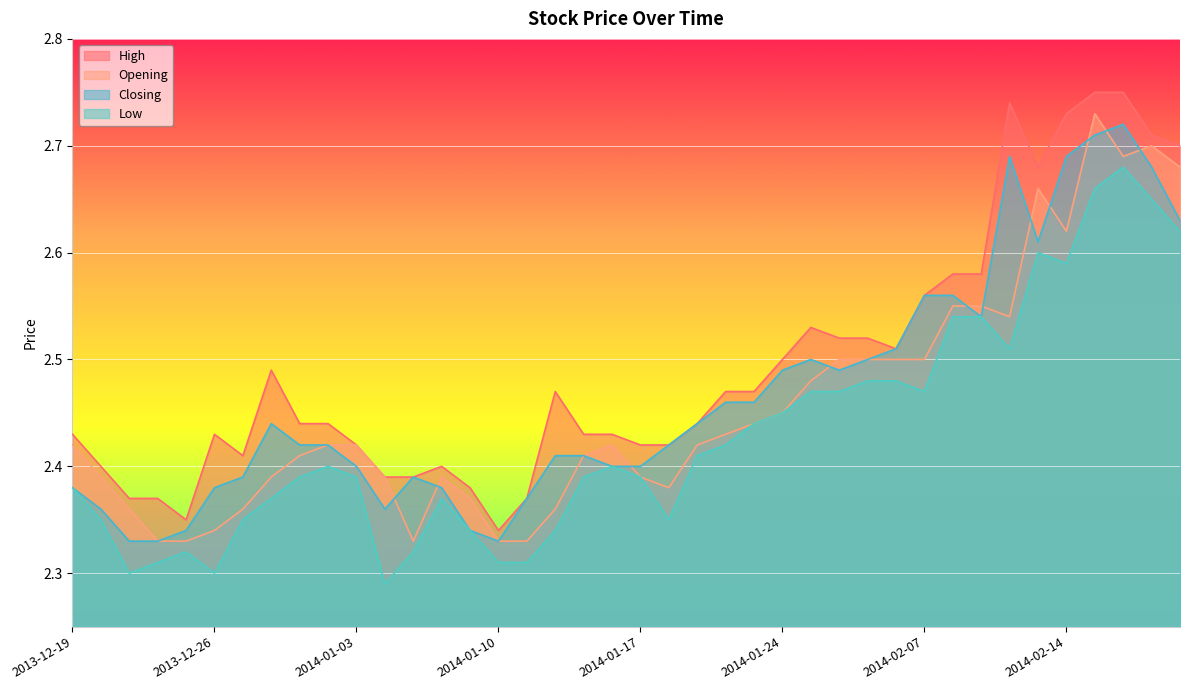

How many Closing values are between 2 and 3?

40